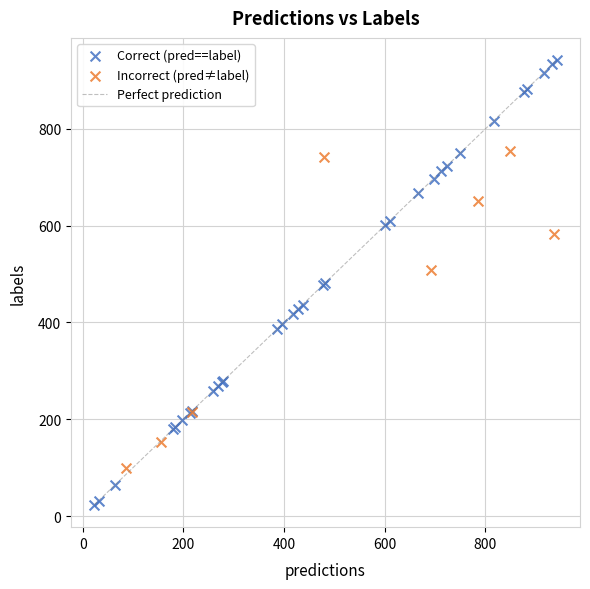

Which series has the largest Y range (max minus min)?

Correct (pred==label)